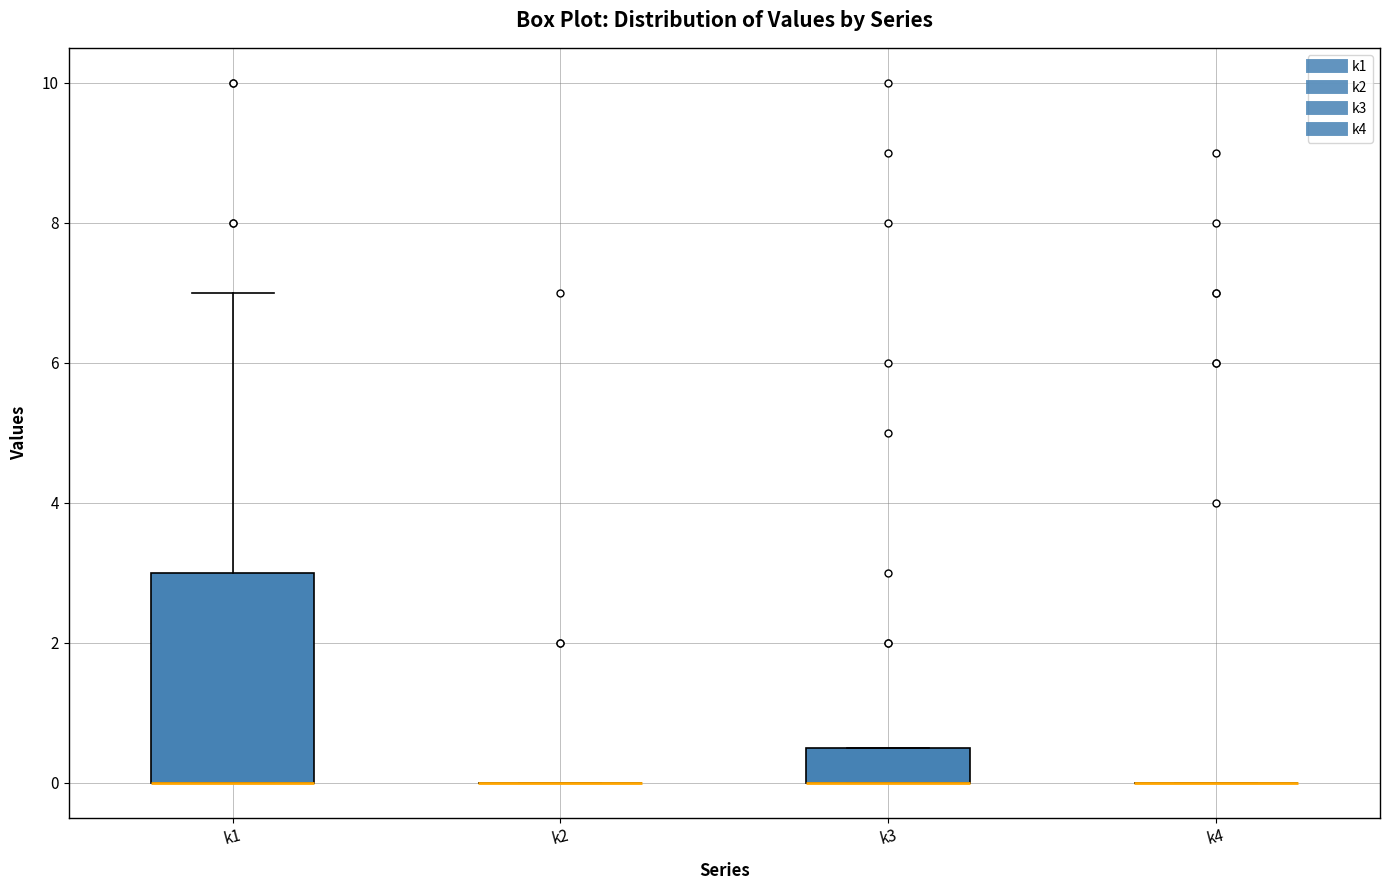

Reading left to right, read every box against the y-axis: the position of its median line, the range the box covers, and the ends of its whiskers. The values are not printed on the chart, so give them approximately, as read against the axis.

k1: median 0.0 (drawn on the box's lower edge), box 0.0 to 3.0, whiskers 0.0 to 7.0
k2: box collapsed to a line at 0.0, whiskers 0.0 to 0.0
k3: median 0.0 (drawn on the box's lower edge), box 0.0 to 0.6, whiskers 0.0 to 0.6
k4: box collapsed to a line at 0.0, whiskers 0.0 to 0.0